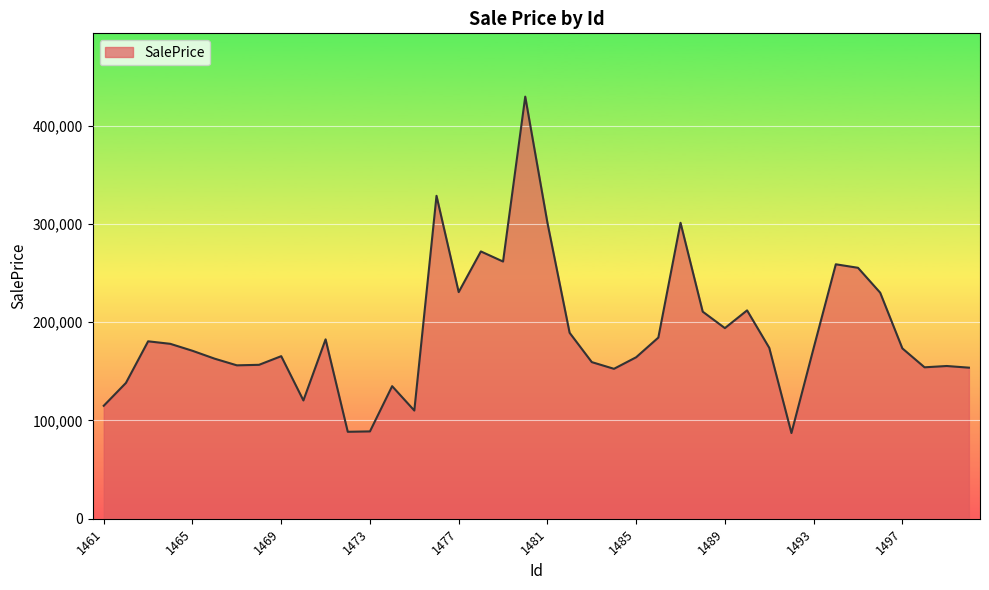

What is the greatest value displayed?

429602.1